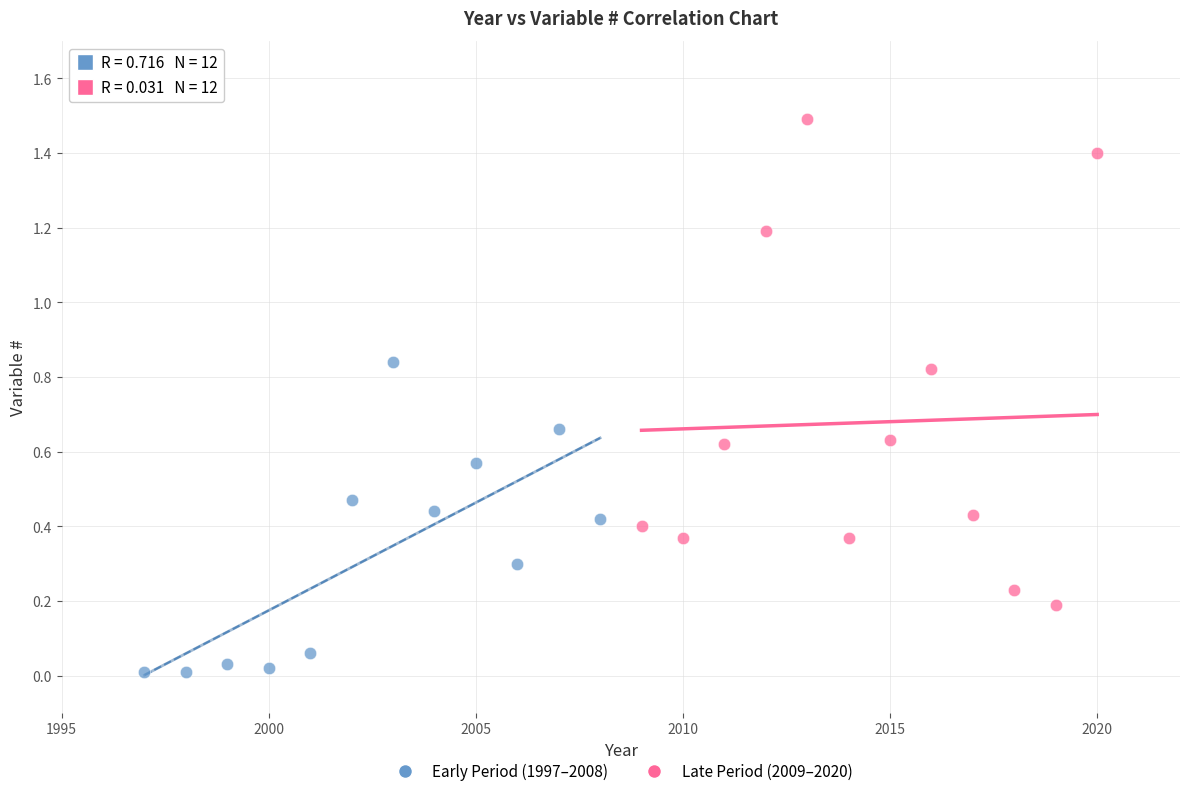

Which series reaches the minimum Y coordinate?

Early Period (1997–2008)